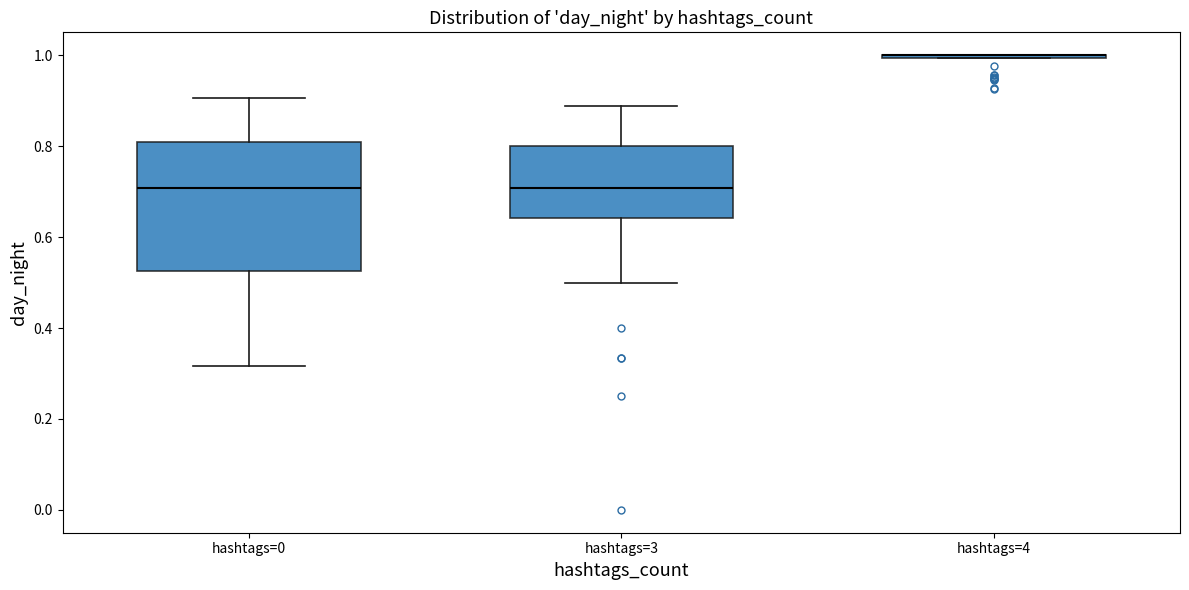

Where is the upper edge of the box for hashtags=0 on the y-axis? The values are not printed on the chart, so give them approximately, as read against the axis.

0.80